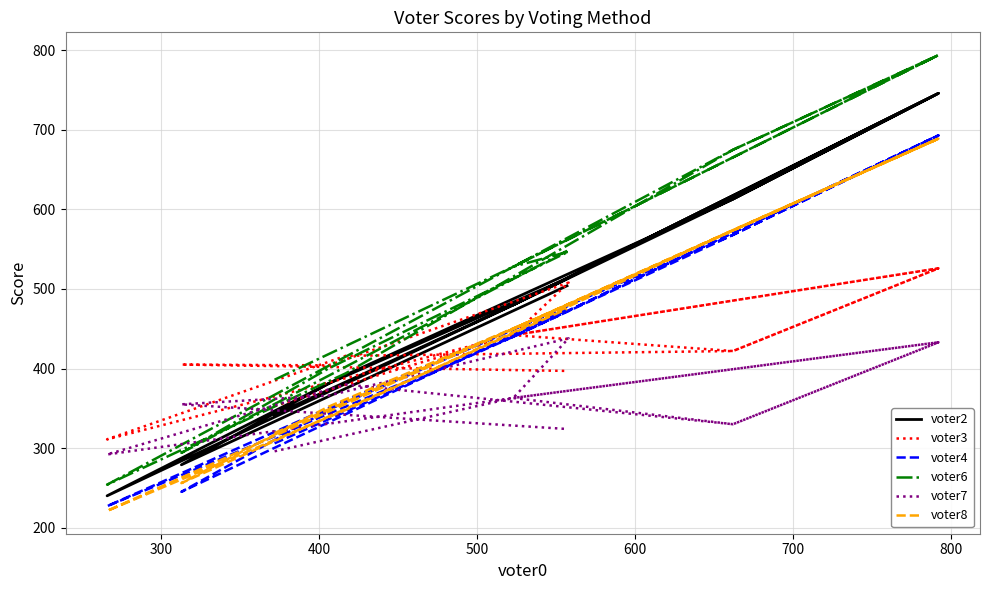

How many data points in voter3 are less than 422?

7